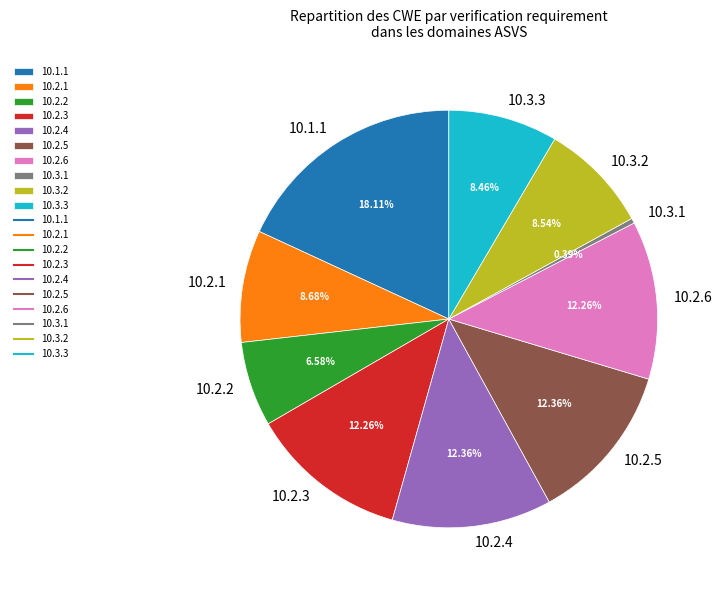

To the nearest percent, what percentage of the pie is 10.3.3?

8%